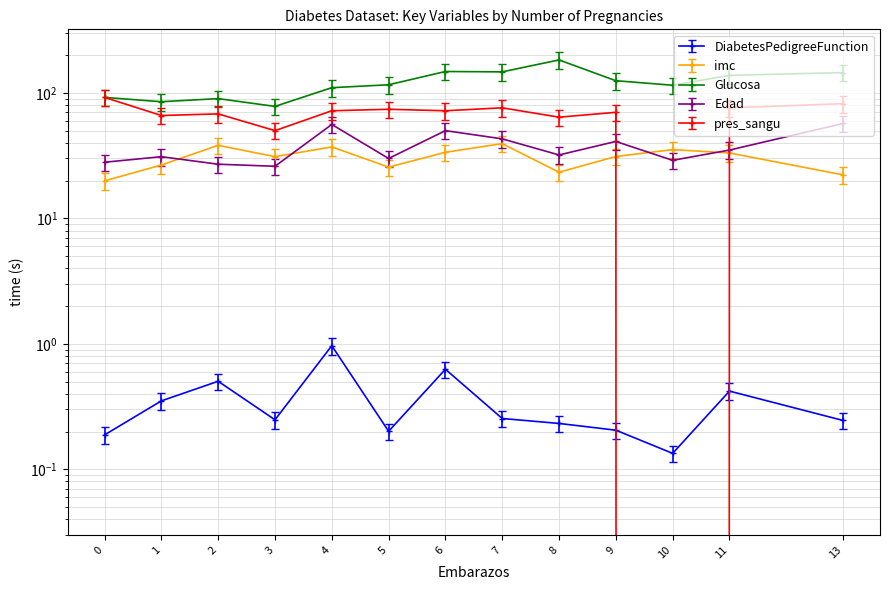

What are all the series names shown in the legend?

DiabetesPedigreeFunction, imc, Glucosa, Edad, pres_sangu